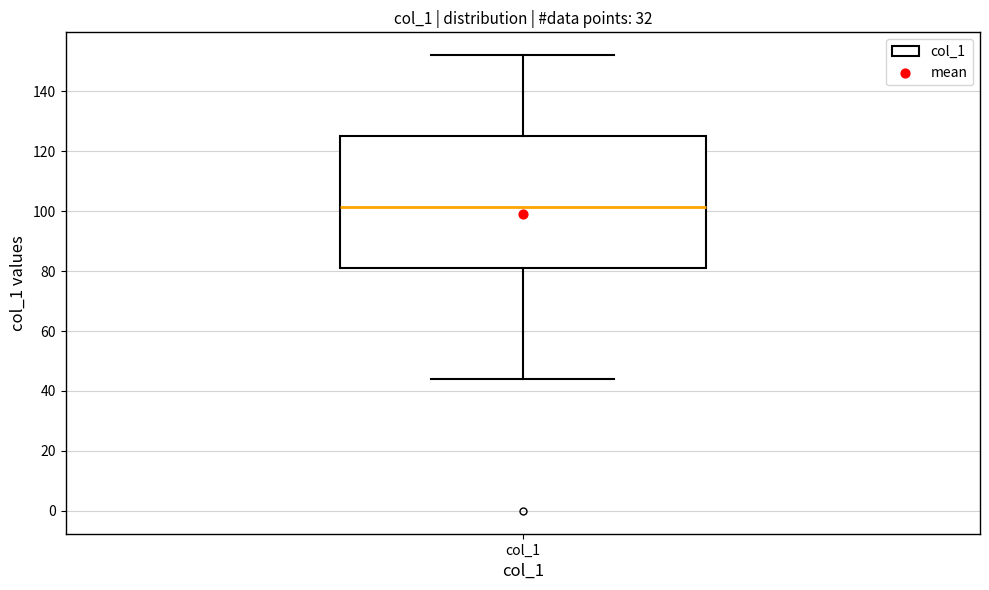

Transcribe this box plot: give where the median line is, the range the box spans, and where the two whiskers end, as read against the y-axis. The values are not printed on the chart, so give them approximately, as read against the axis.

median 102, box 82 to 126, whiskers 44 to 152